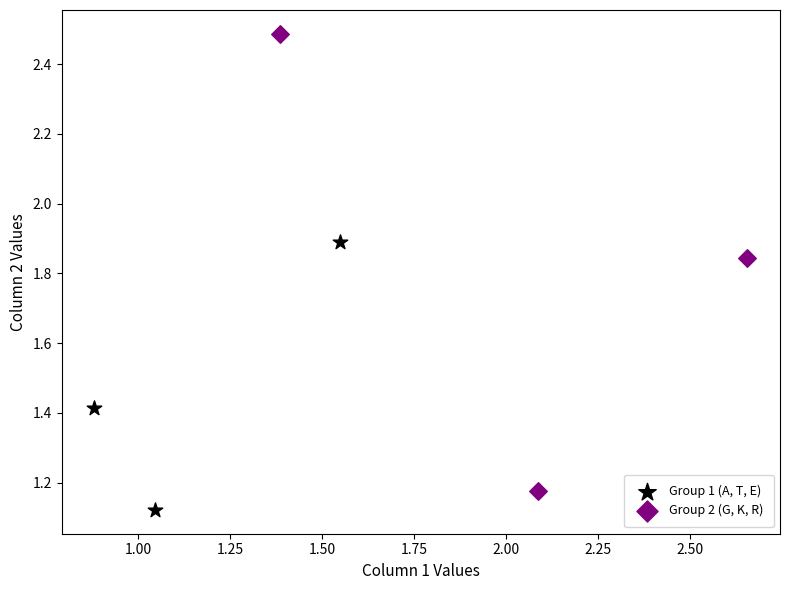

Which series has the largest Y range (max minus min)?

Group 2 (G, K, R)